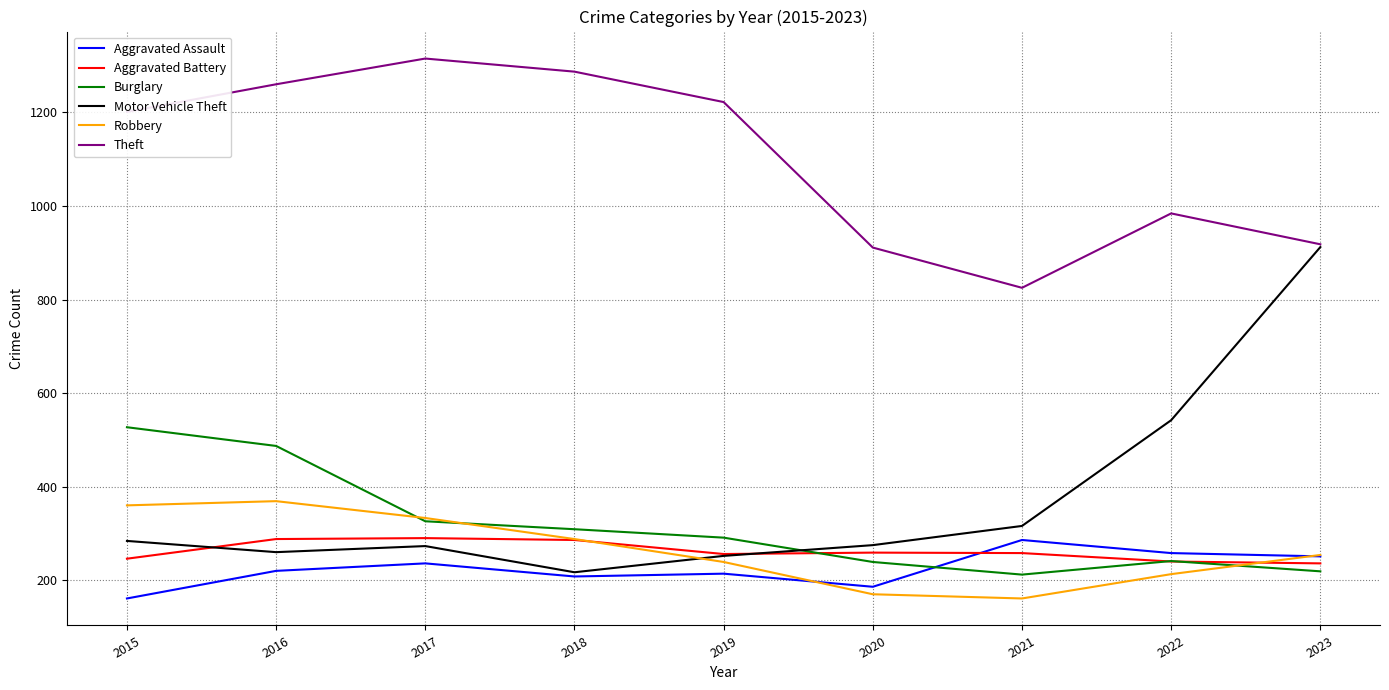

What is the approximate value of Robbery at 2017, to the nearest 50?

350